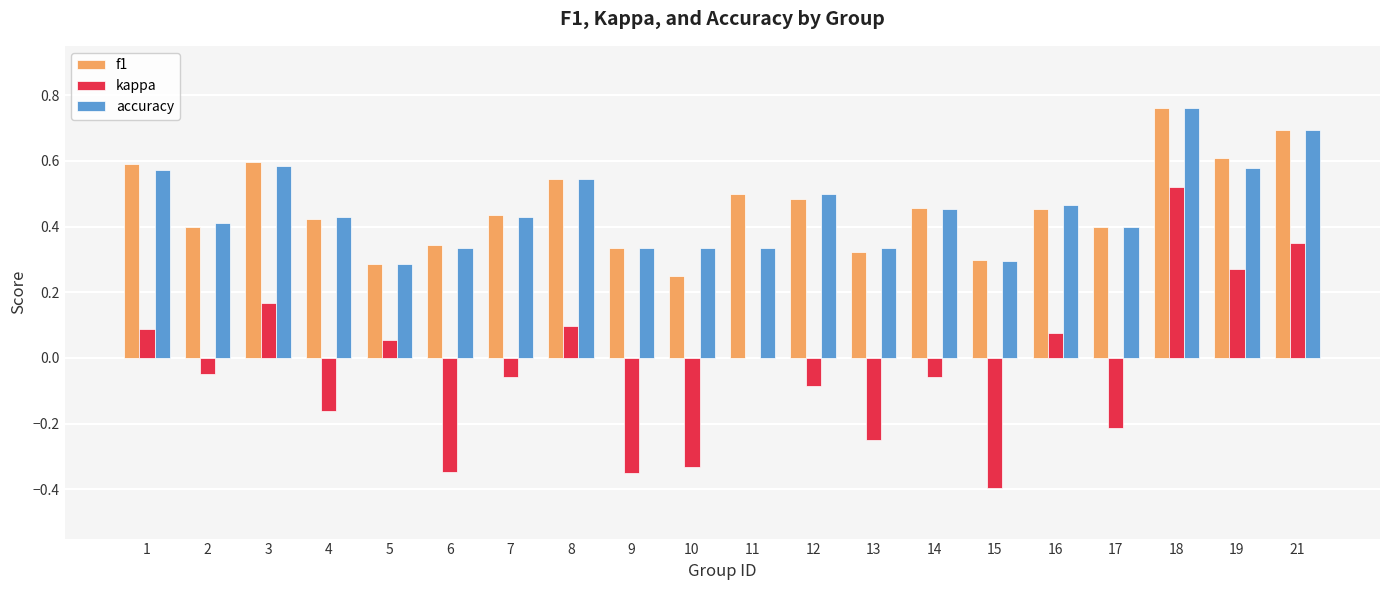

Count the number of categories in the chart.

20